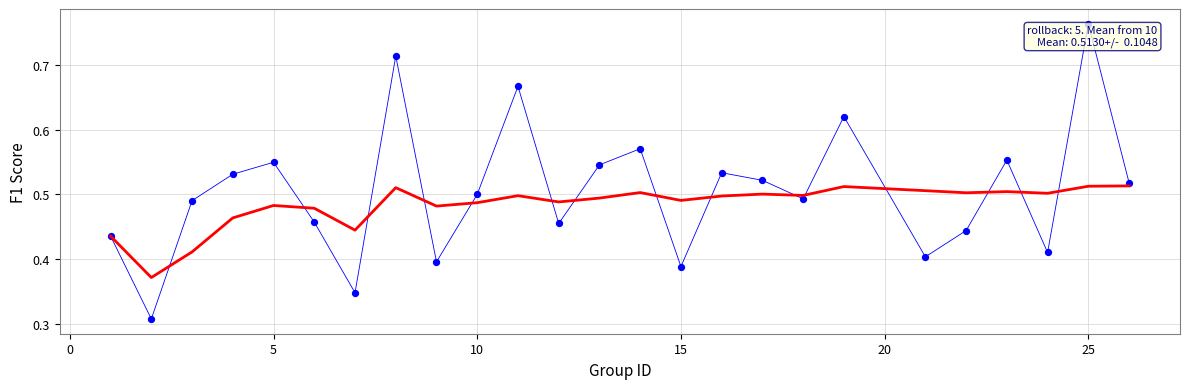

How many lines are shown in the chart?

2